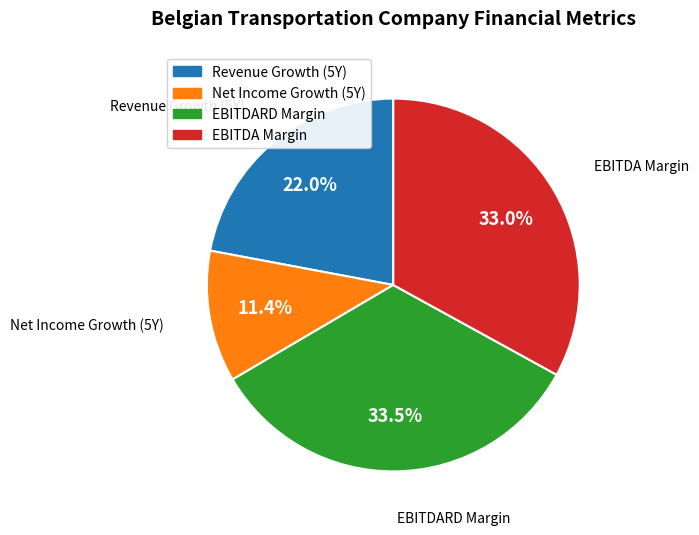

Does any single category account for the majority?

No